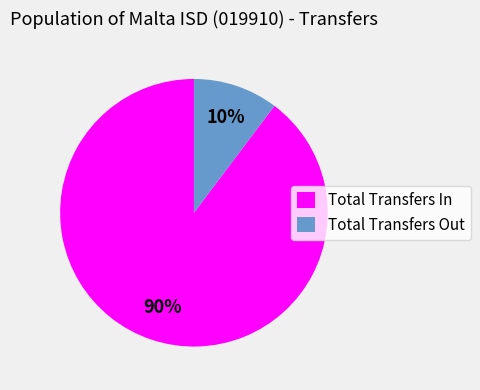

Which slice is the smallest?

Total Transfers Out